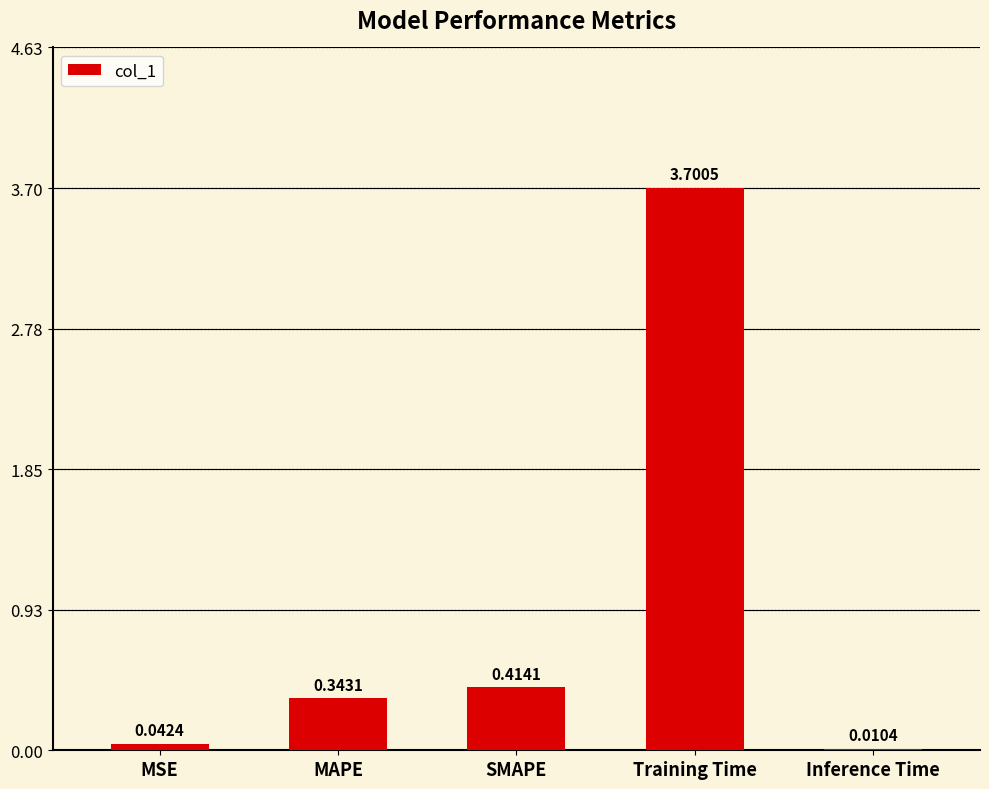

Where is the data nearest to the value 1?

SMAPE